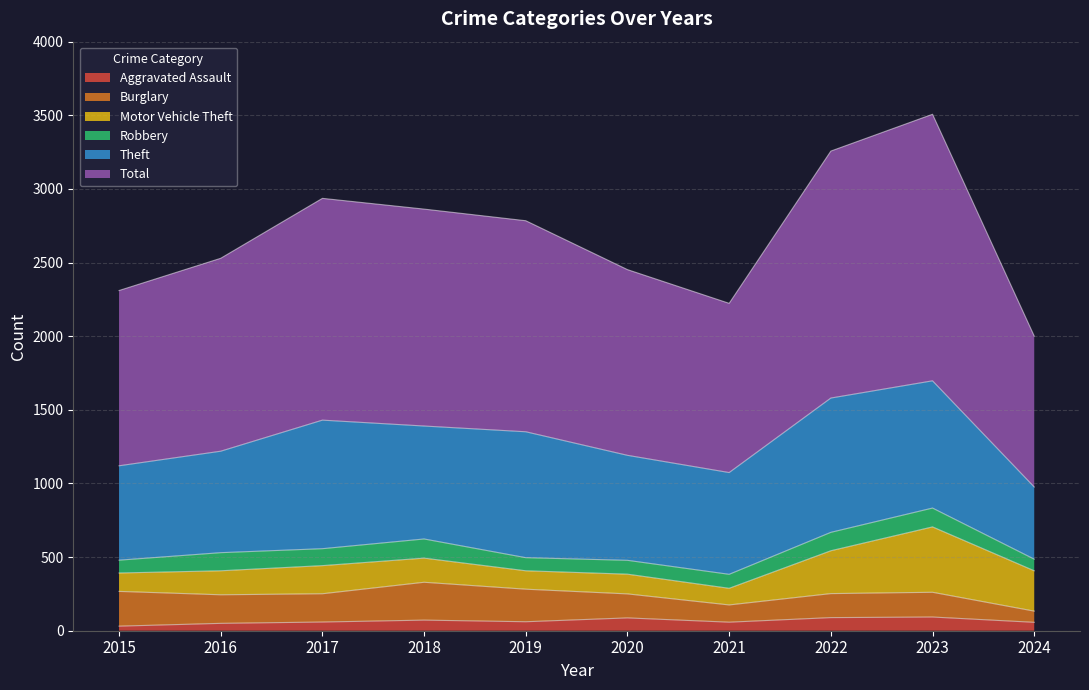

What is the average value of the Theft series?

750